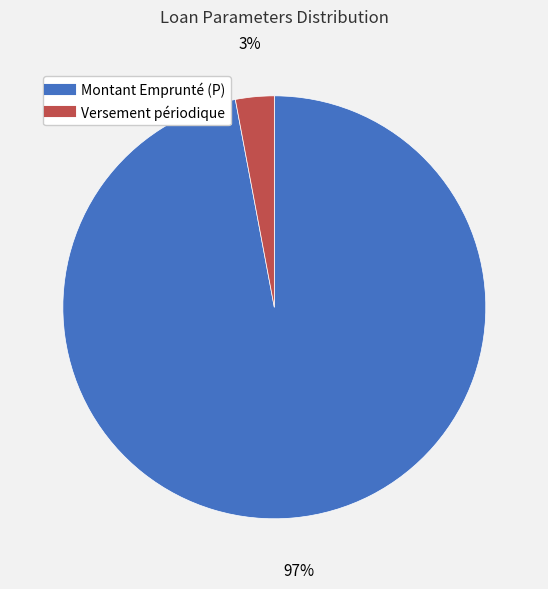

To the nearest percent, what is the difference between the largest and smallest slice percentages?

94%